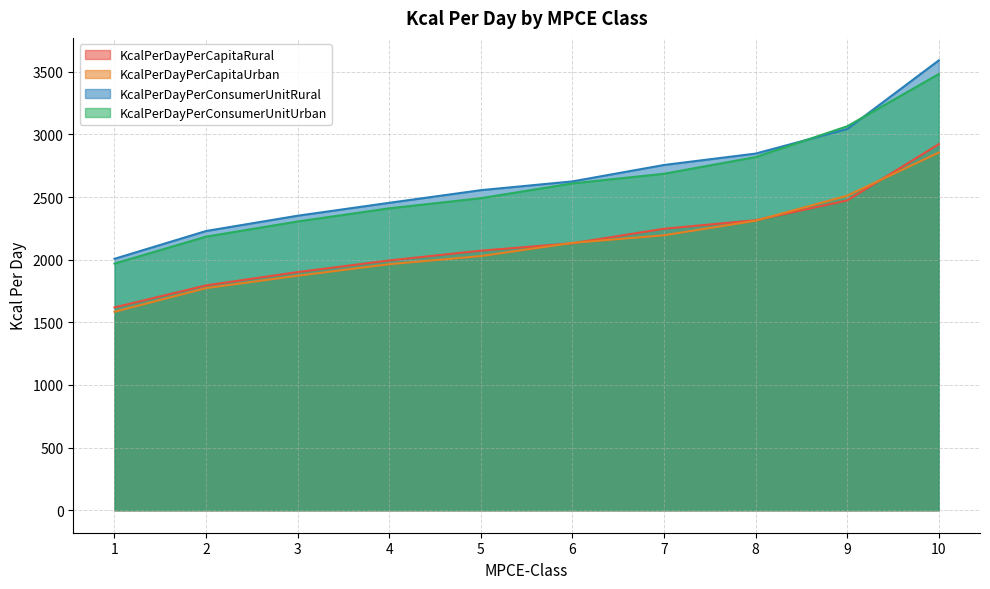

Which category has the highest value in the KcalPerDayPerCapitaUrban series?

10